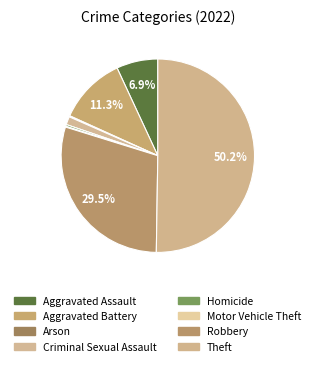

Is the sum of Criminal Sexual Assault and Aggravated Assault greater than half?

No